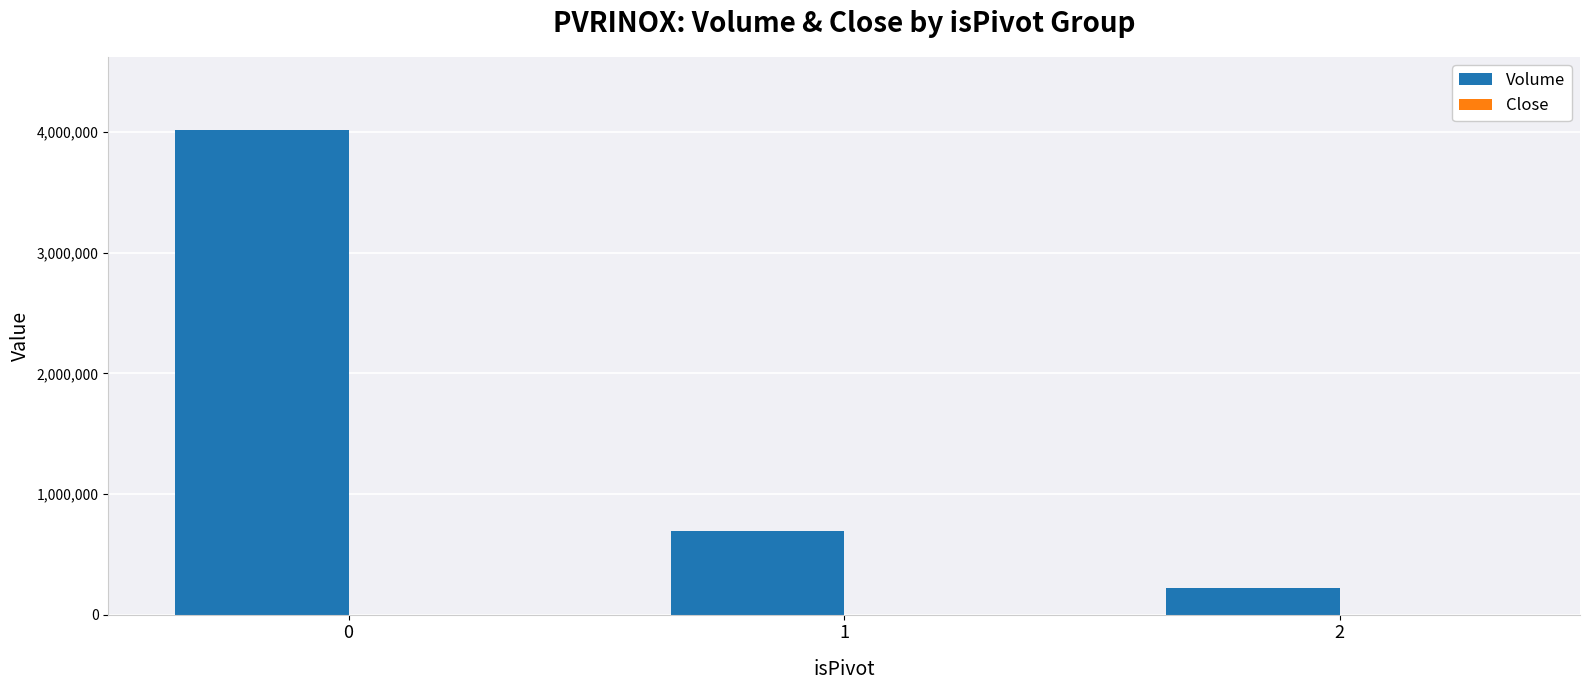

The Volume series shows 4019498.0 at 0. True or false?

True